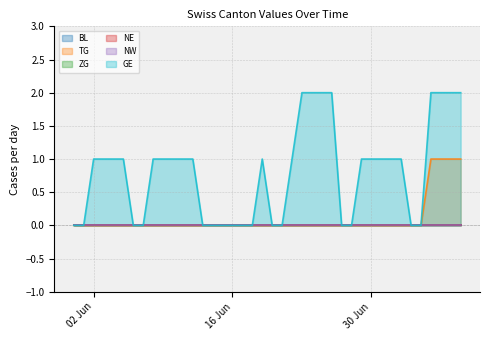

Rank the series by their maximum value, from lowest to highest.

BL, ZG, NE, NW, TG, GE